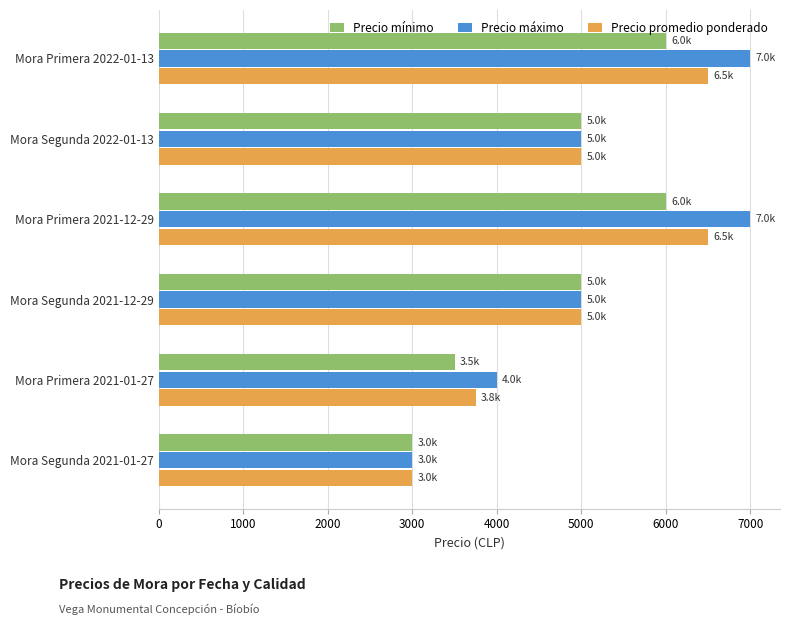

What is the total value across all series at Mora Primera 2022-01-13?

19500